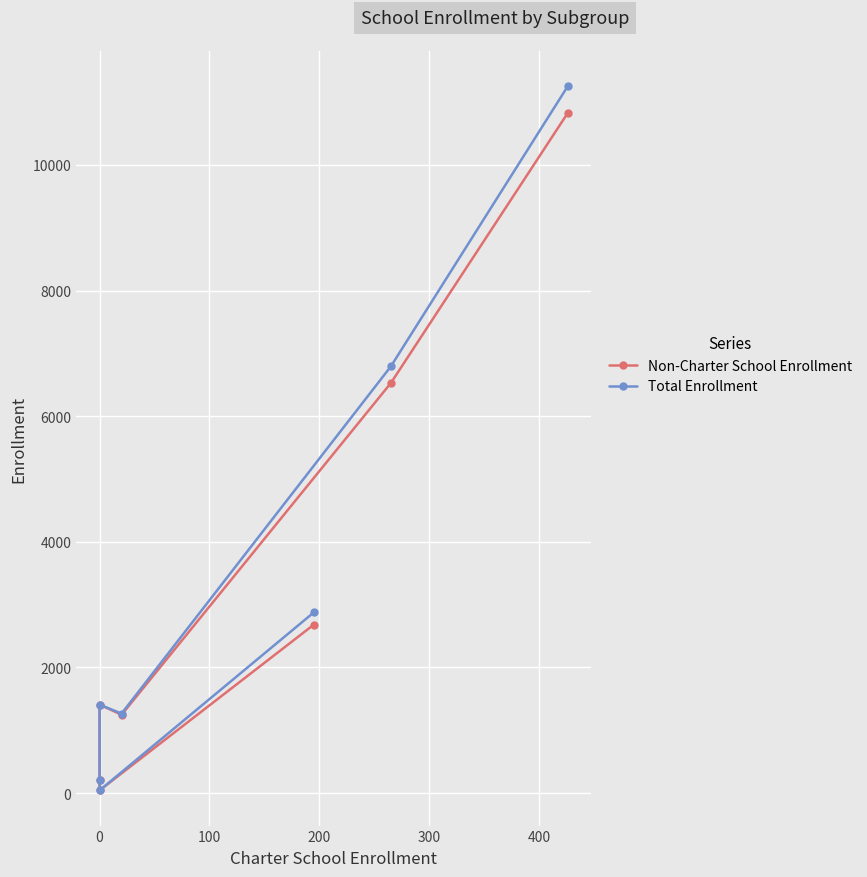

Reading left to right, list all the values displayed in this chart.

Non-Charter School Enrollment: 2683	44	216	1409	1247	6527	10827
Total Enrollment: 2878	44	216	1409	1267	6792	11253